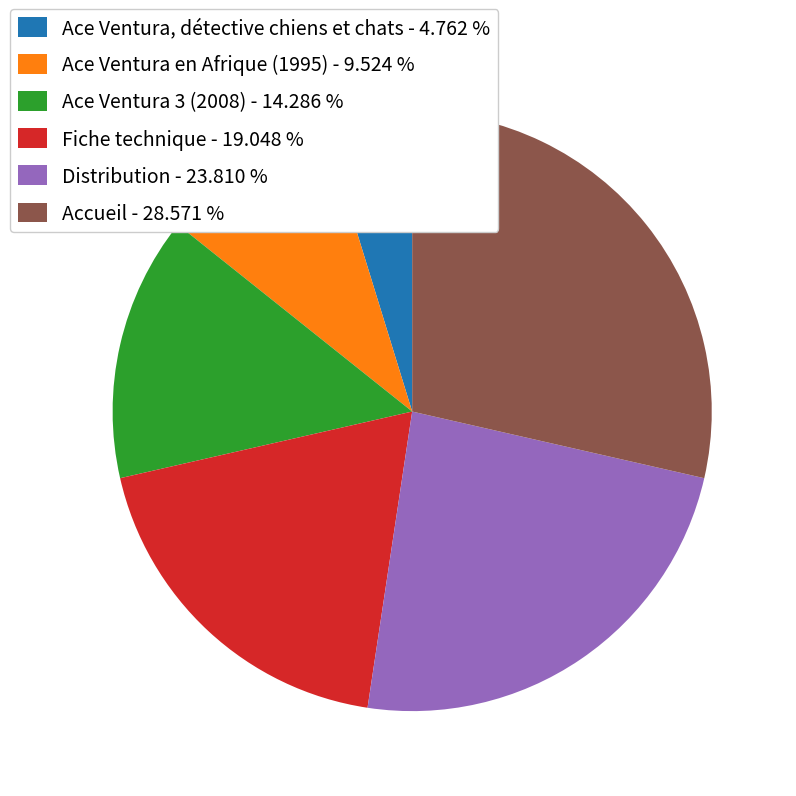

Between Ace Ventura, détective chiens et chats - 4.762 % and Ace Ventura 3 (2008) - 14.286 %, which is larger?

Ace Ventura 3 (2008) - 14.286 %